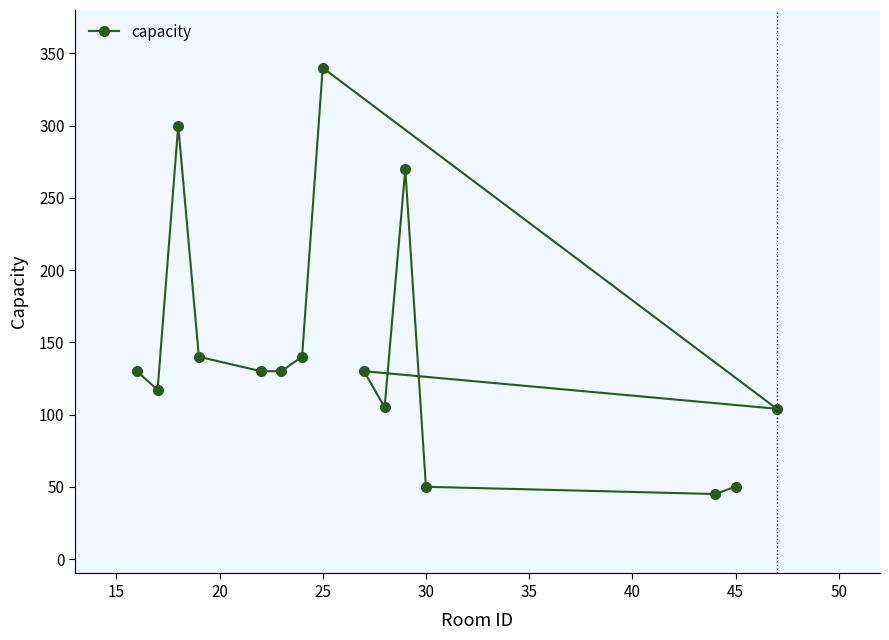

The chart shows a value of 50 at 30. True or false?

True